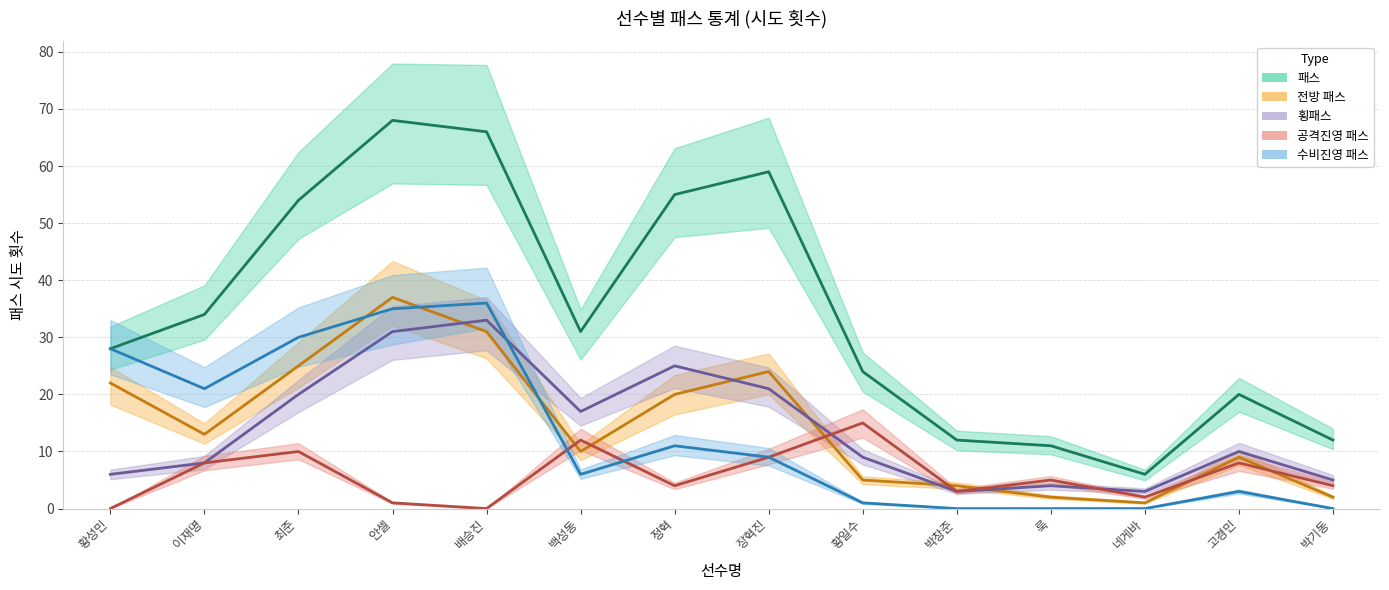

How many times do 공격진영 패스 and 전방 패스 cross each other?

7